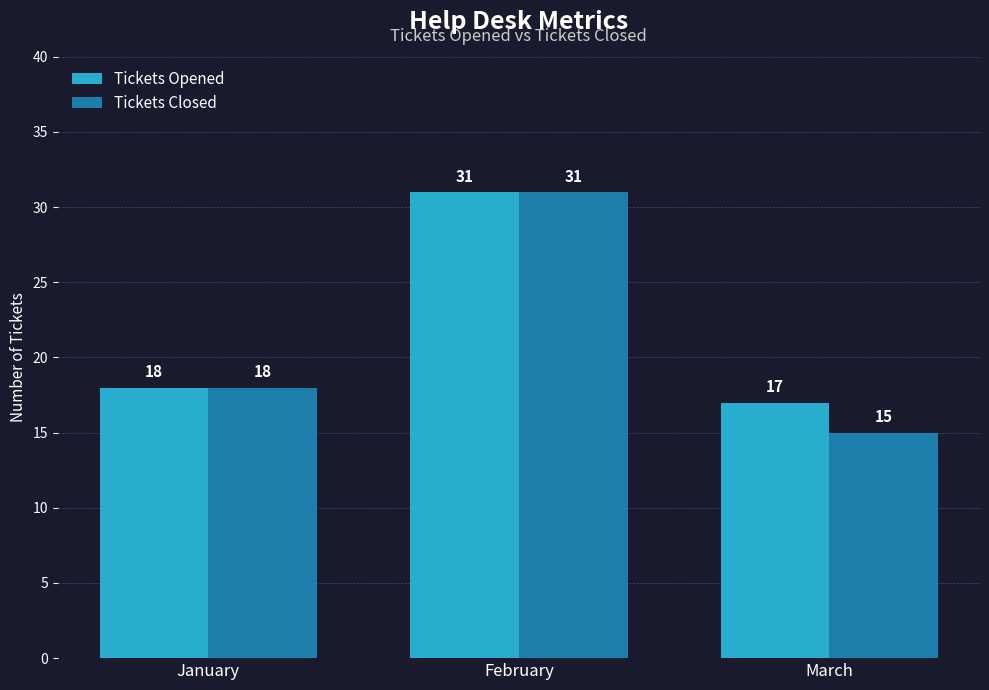

How many bars are there in total?

6